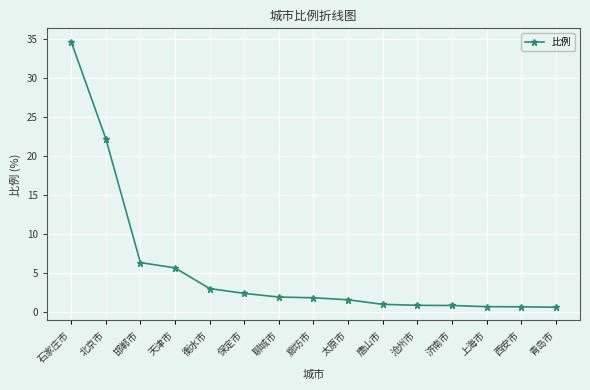

What is the ratio of the value at 上海市 to the value at 邯郸市?

0.1